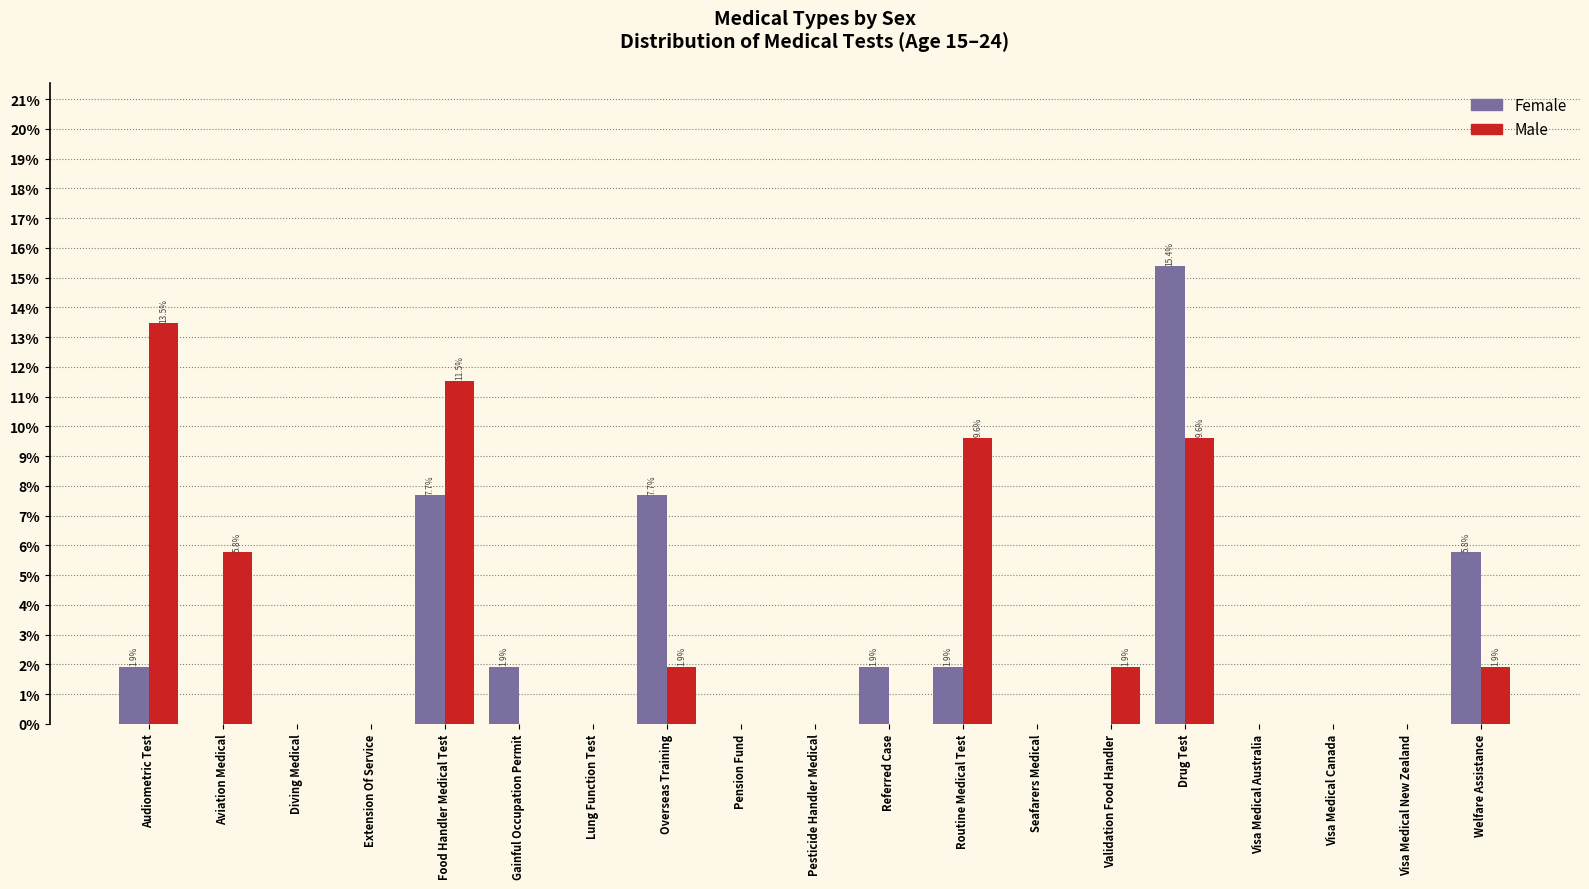

True or false: Female has a value of -8.1 at Visa Medical Canada.

False